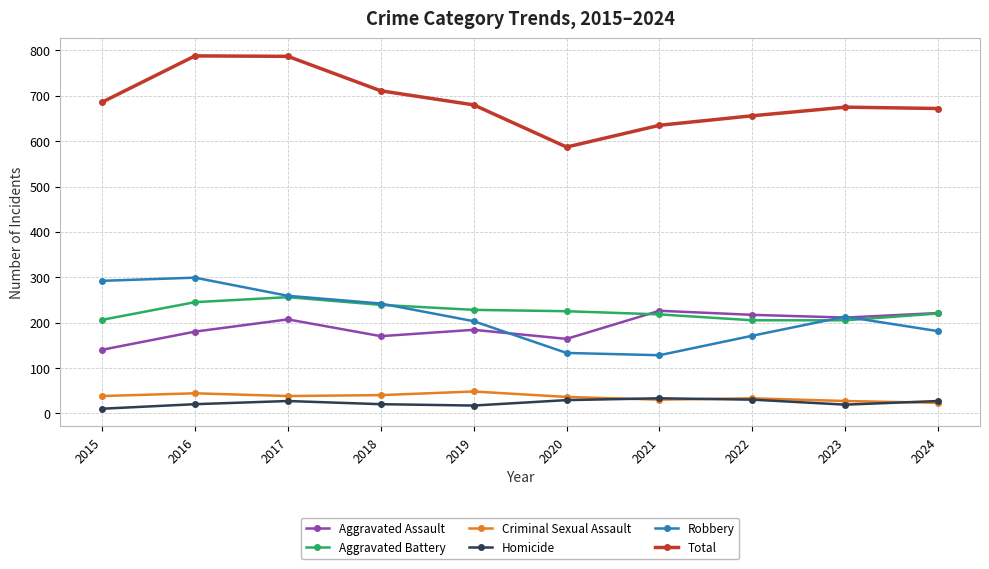

Which series has the widest spread of values?

Total